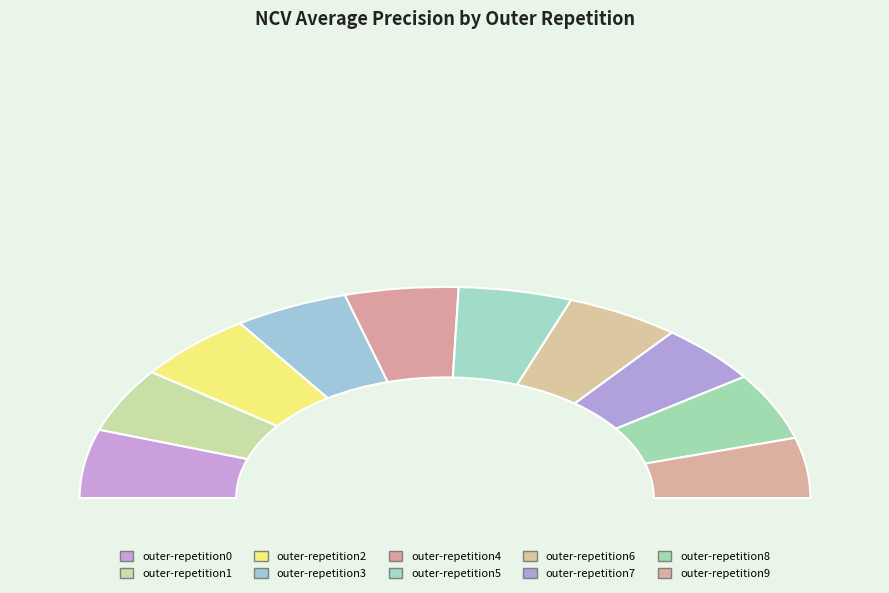

How many segments does this pie chart have?

10